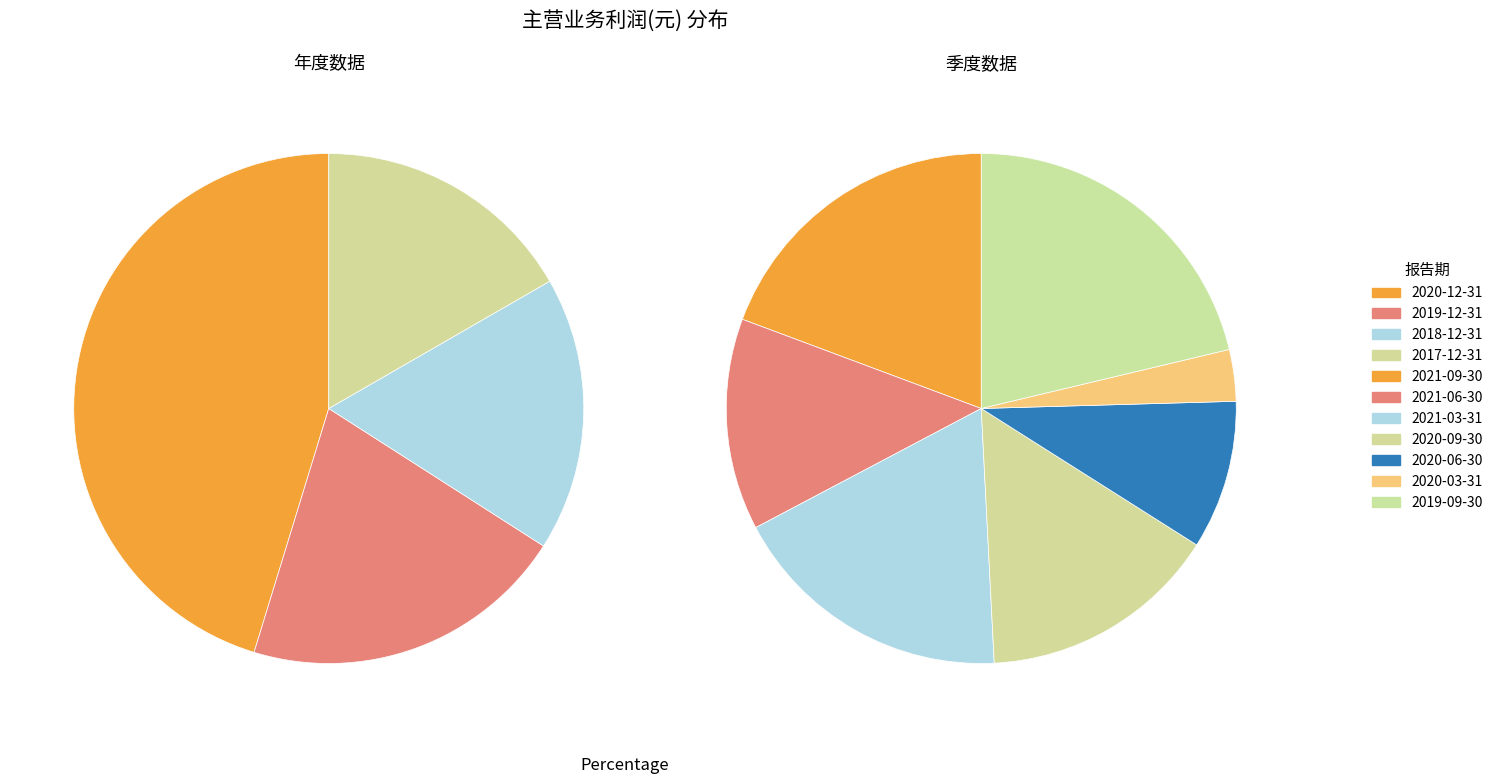

Combined, what portion of the pie is 2019-09-30 and 2020-03-31?

10.5%